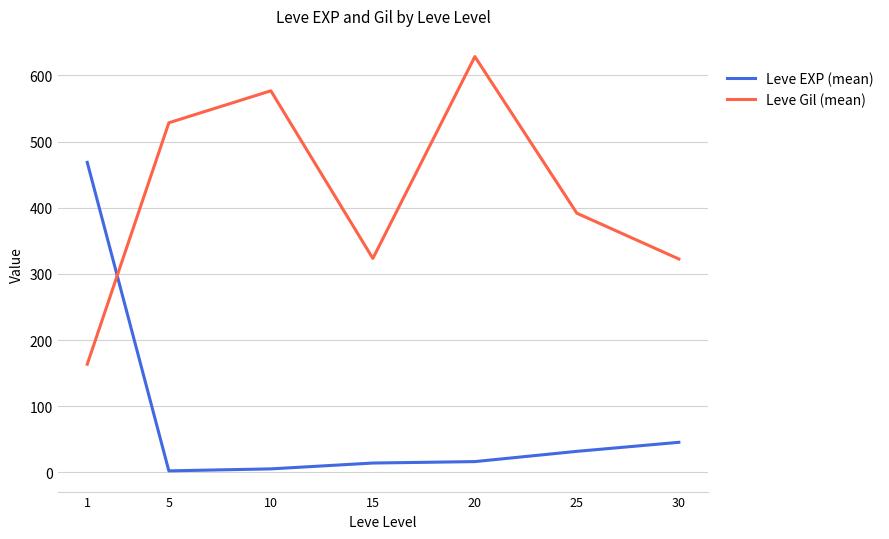

Which category has the highest value in the Leve EXP (mean) series?

1